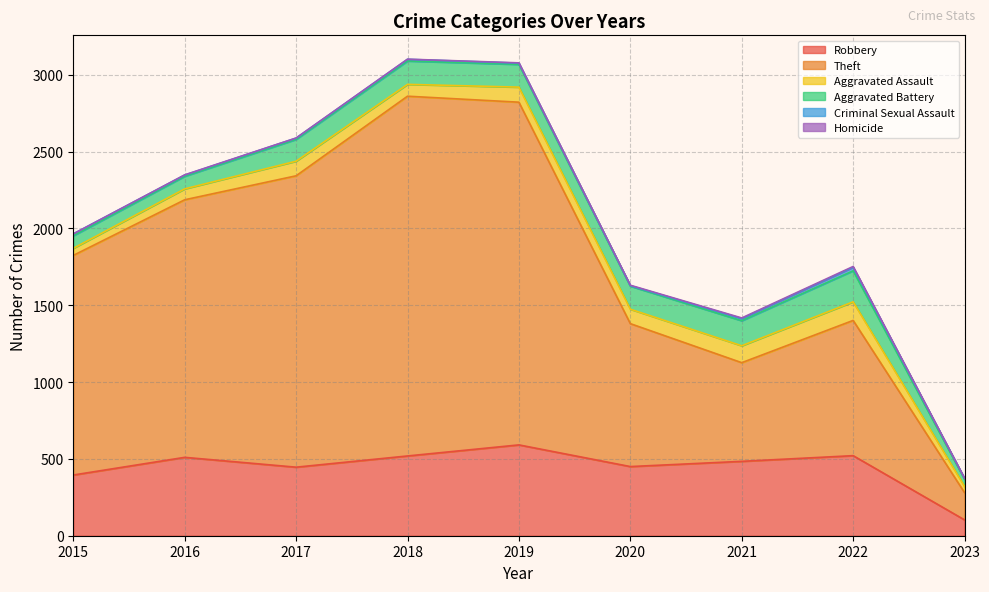

What is the greatest value displayed?

2341